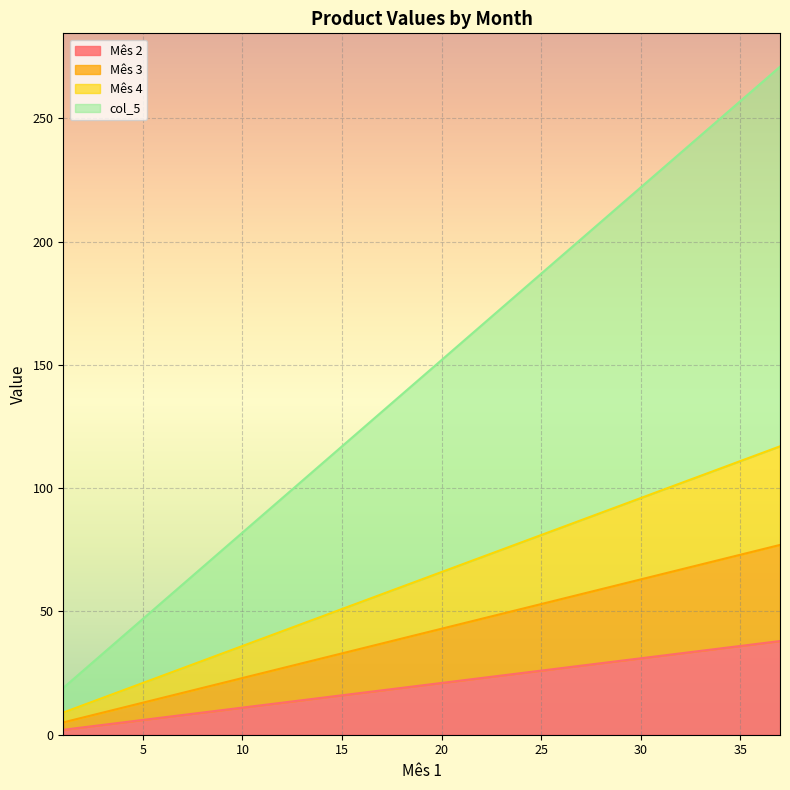

Does the chart display data point markers on the line(s)?

No